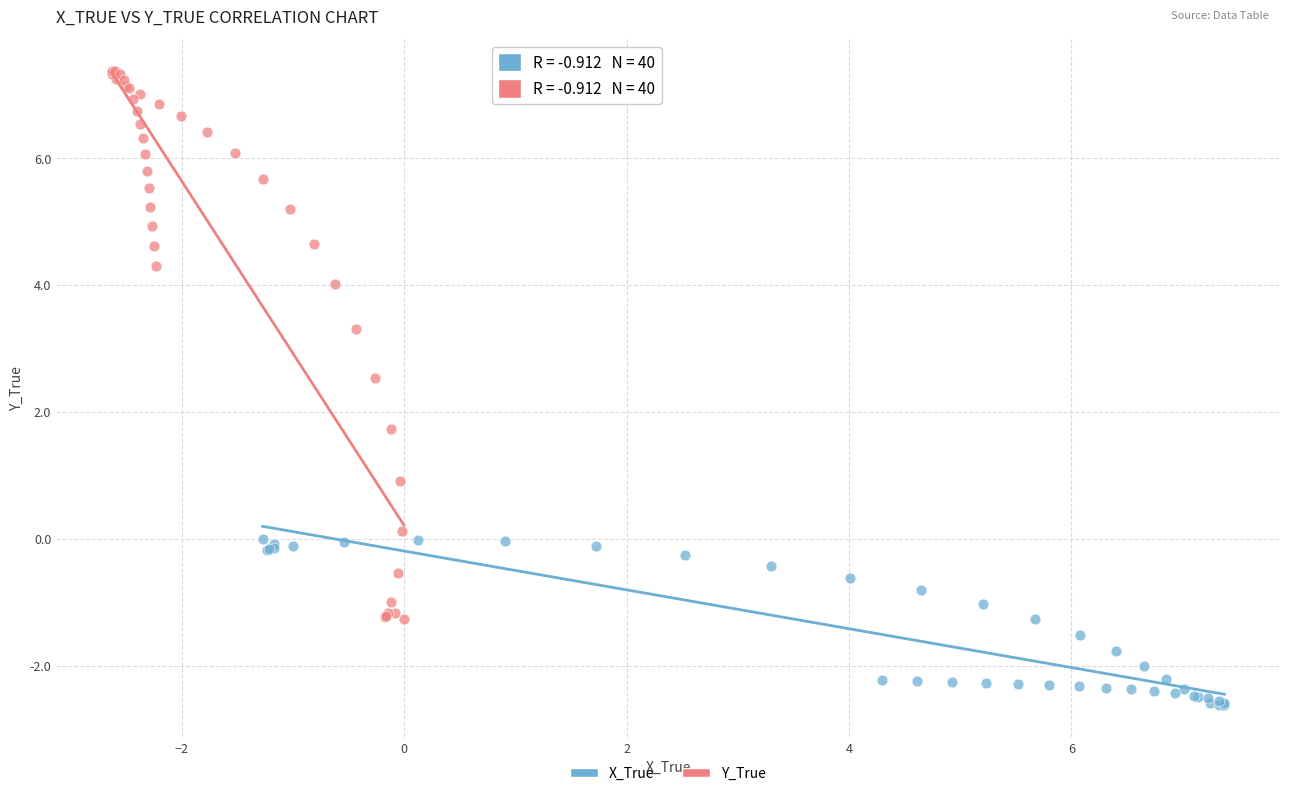

Which series reaches the maximum Y coordinate?

Y_True